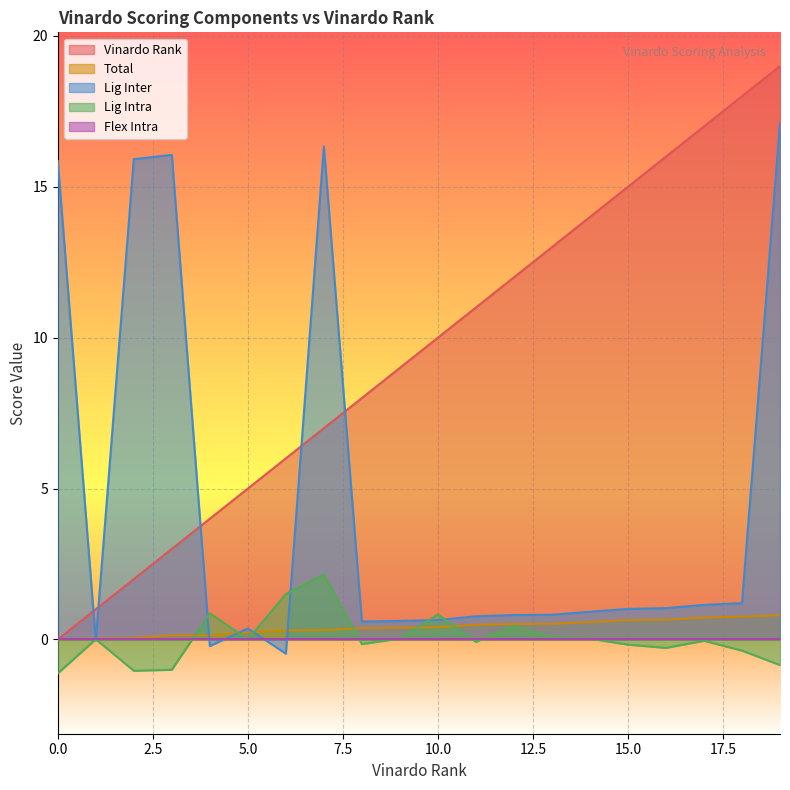

What is the sum of all vinardo_rank values?

190.0